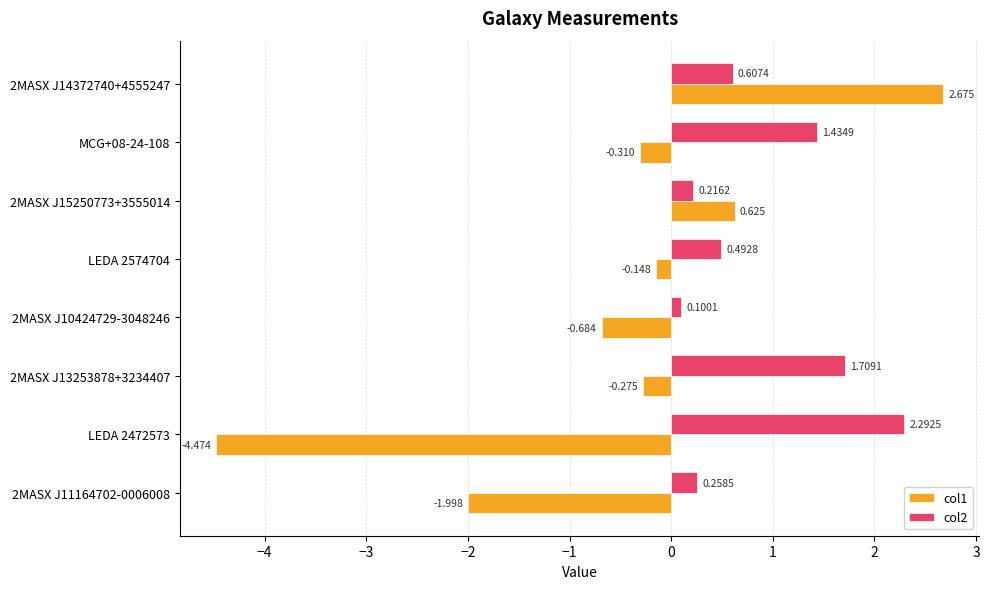

Is the value of col1 at MCG+08-24-108 greater than the value of col2 at LEDA 2574704?

No